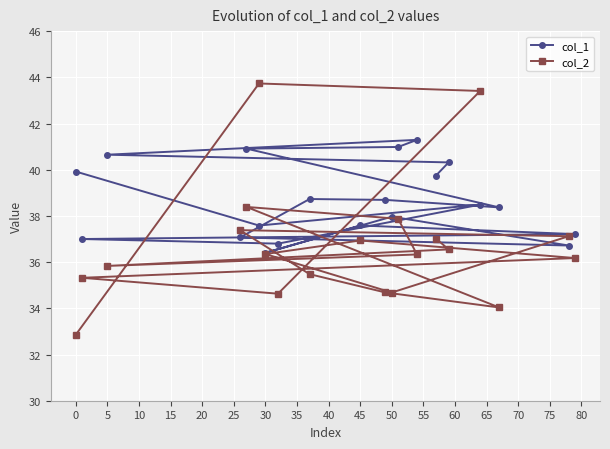

What is the average value of the col_2 series?

36.7